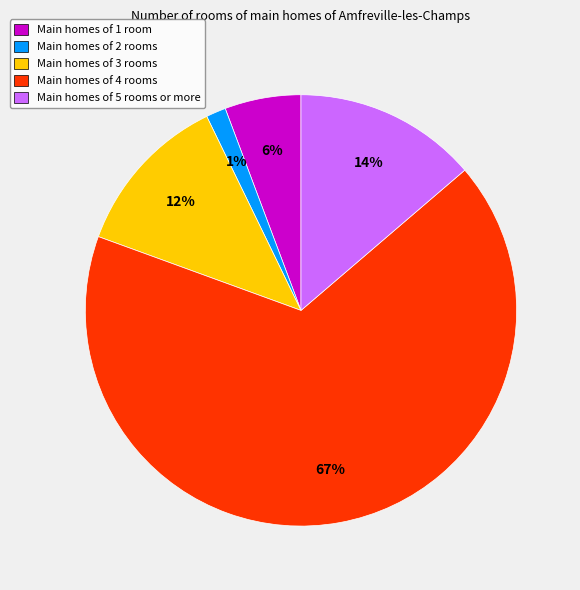

To the nearest percent, what percentage of the pie is Main homes of 4 rooms?

67%